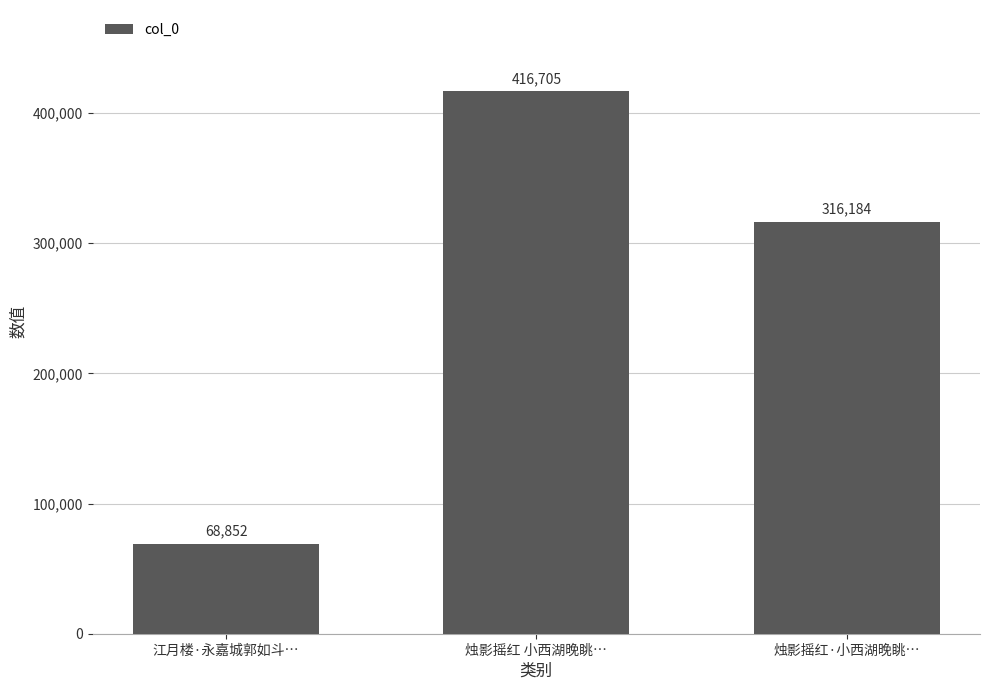

Between 烛影摇红 小西湖晚眺… and 江月楼·永嘉城郭如斗…, which is larger?

烛影摇红 小西湖晚眺…